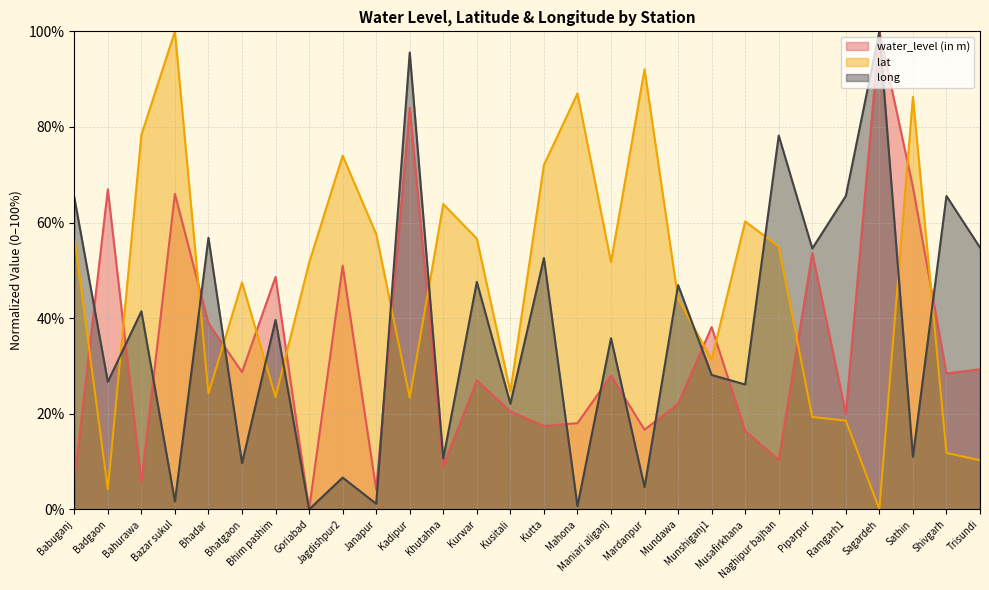

True or false: water_level (in m) and long intersect in this chart.

True